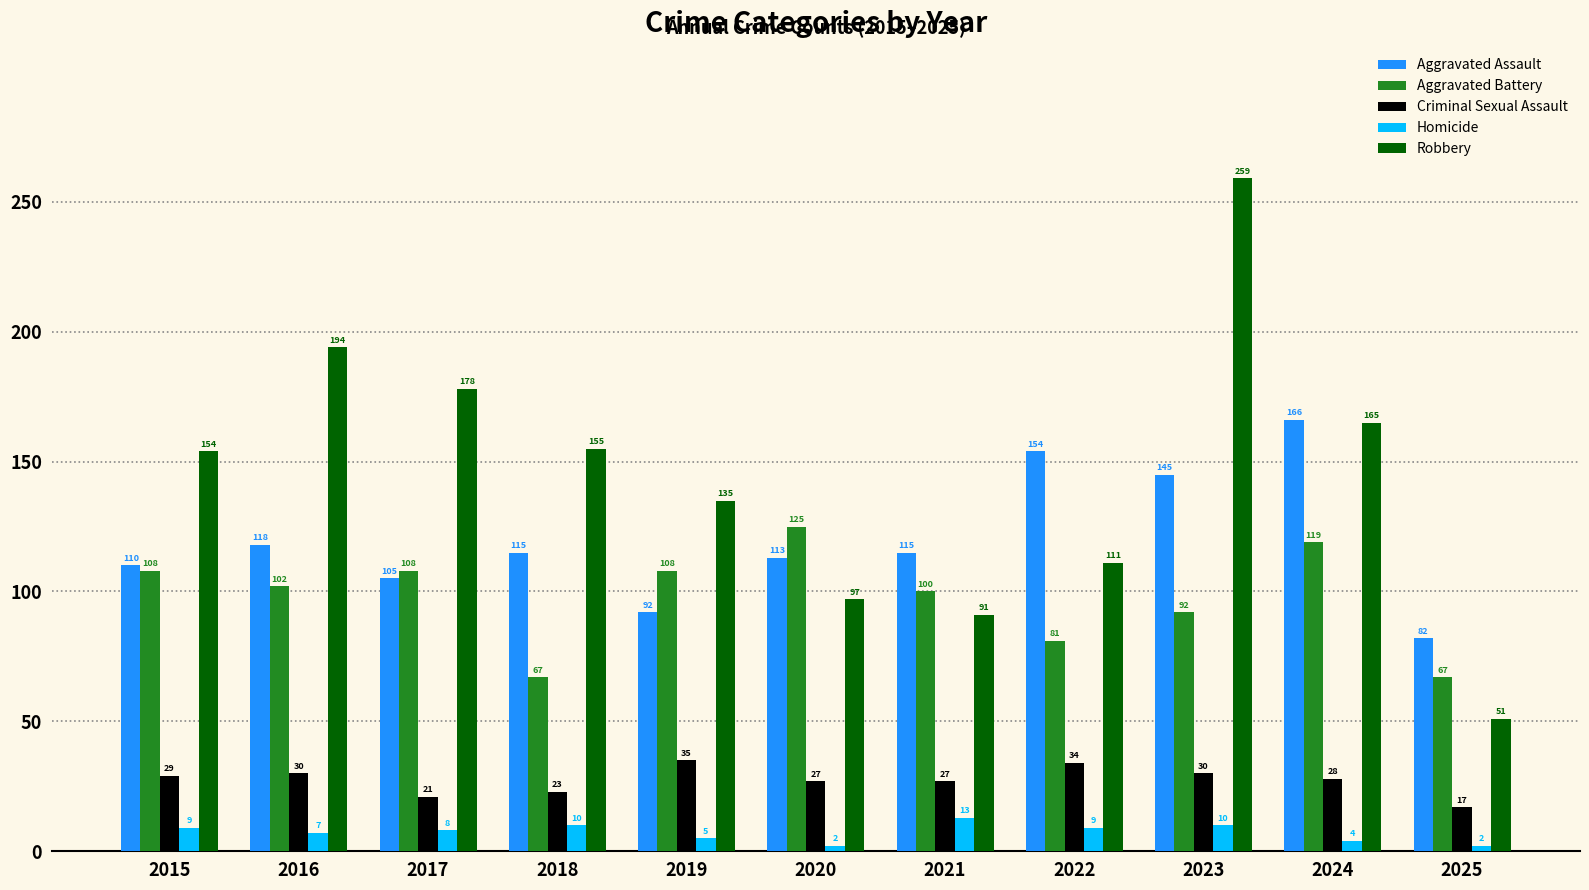

List the series in order of their peak value, highest first.

Robbery, Aggravated Assault, Aggravated Battery, Criminal Sexual Assault, Homicide